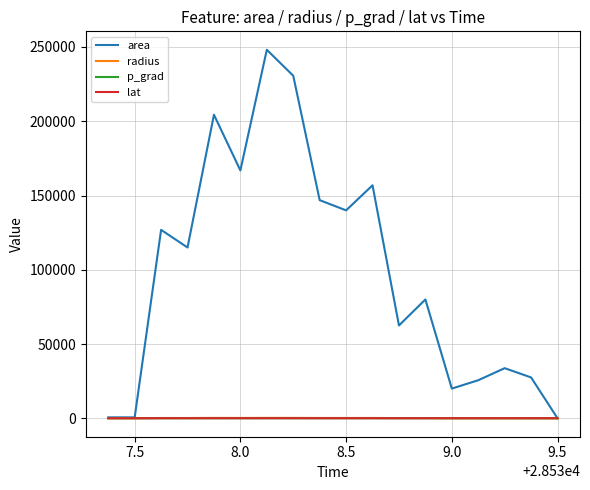

Does the chart have visible grid lines?

Yes